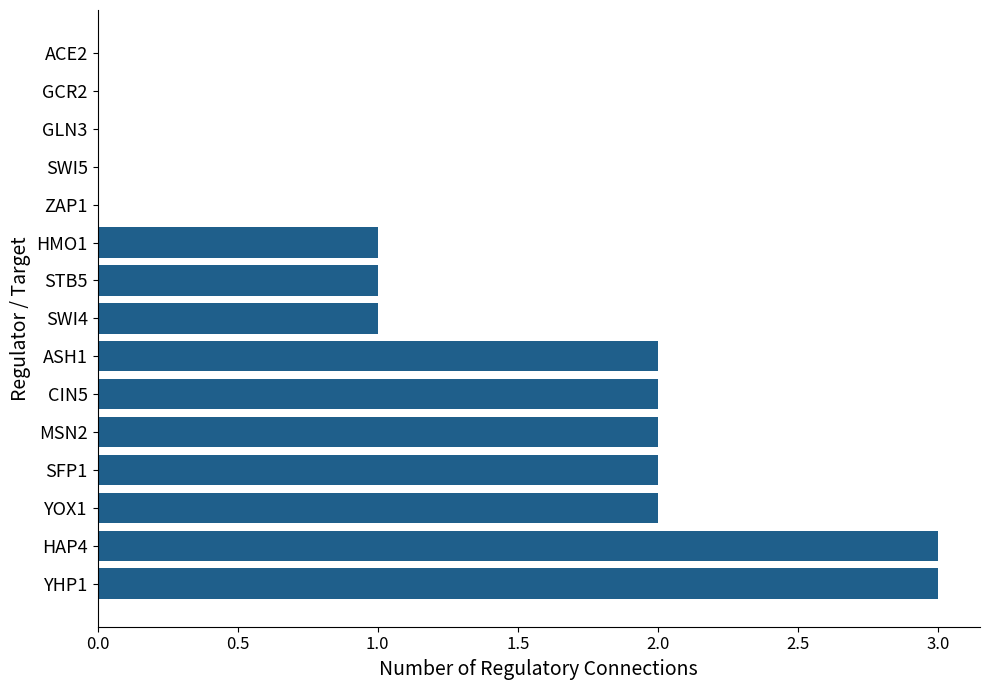

The chart shows a value of 2 at HMO1. True or false?

False